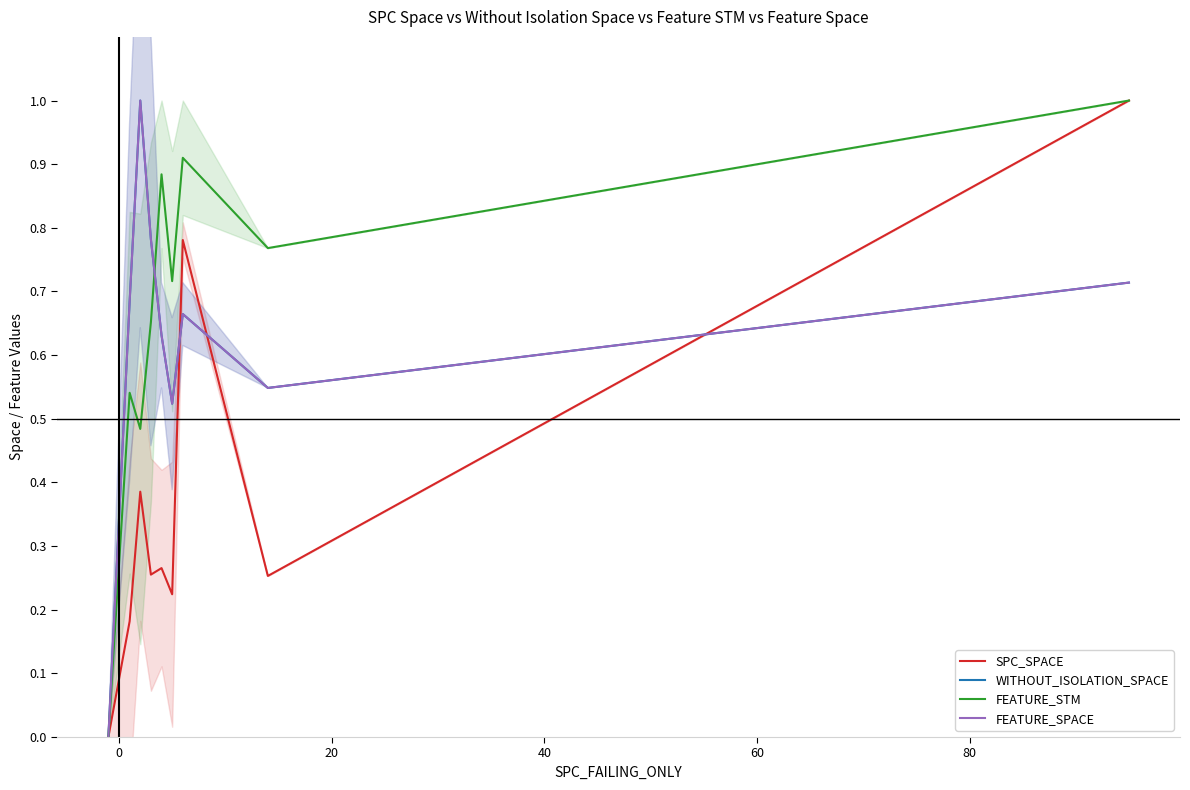

True or false: WITHOUT_ISOLATION_SPACE has more than 0 points higher than both neighbors.

True